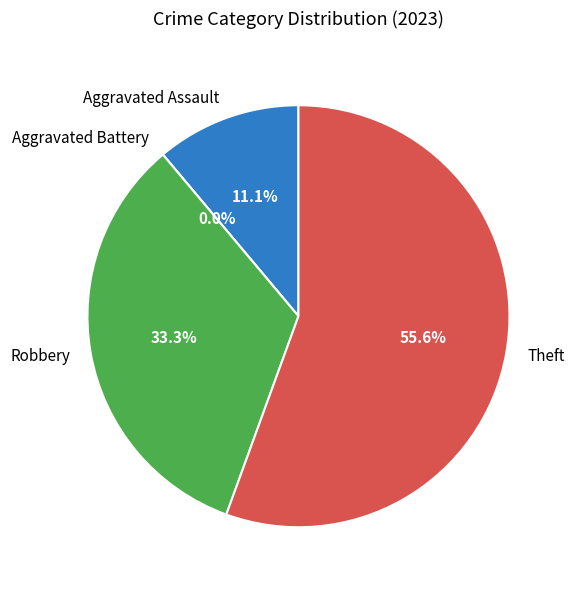

Is there a majority slice in this chart?

Yes